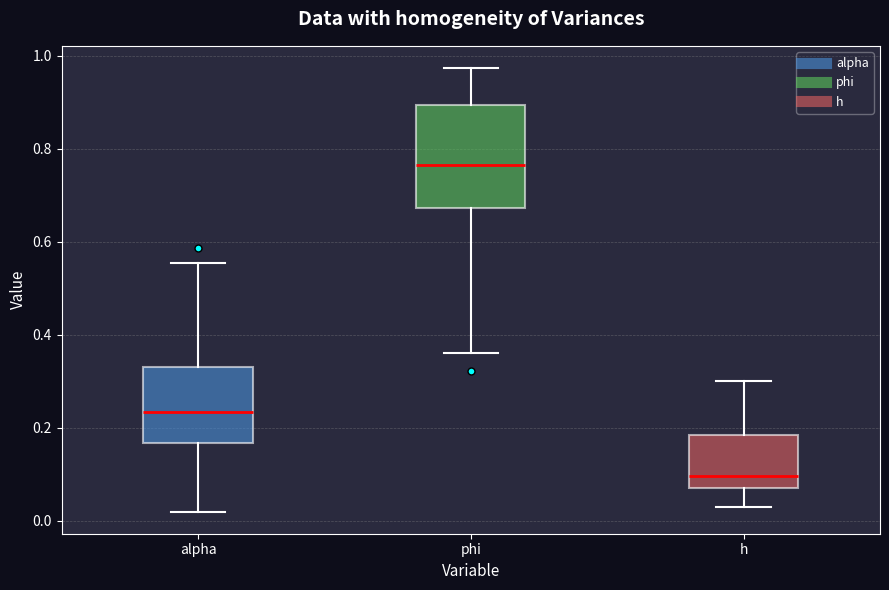

Reading left to right, read every box against the y-axis: the position of its median line, the range the box covers, and the ends of its whiskers. The values are not printed on the chart, so give them approximately, as read against the axis.

alpha: median 0.24, box 0.16 to 0.32, whiskers 0.02 to 0.56
phi: median 0.76, box 0.68 to 0.90, whiskers 0.36 to 0.98
h: median 0.10, box 0.08 to 0.18, whiskers 0.02 to 0.30